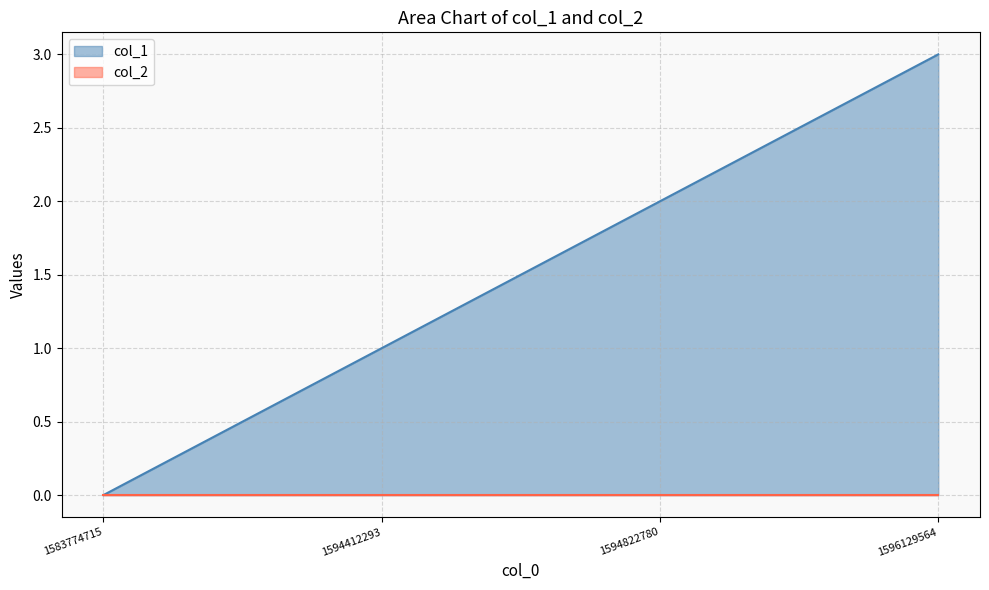

How many values are between 1 and 3?

3